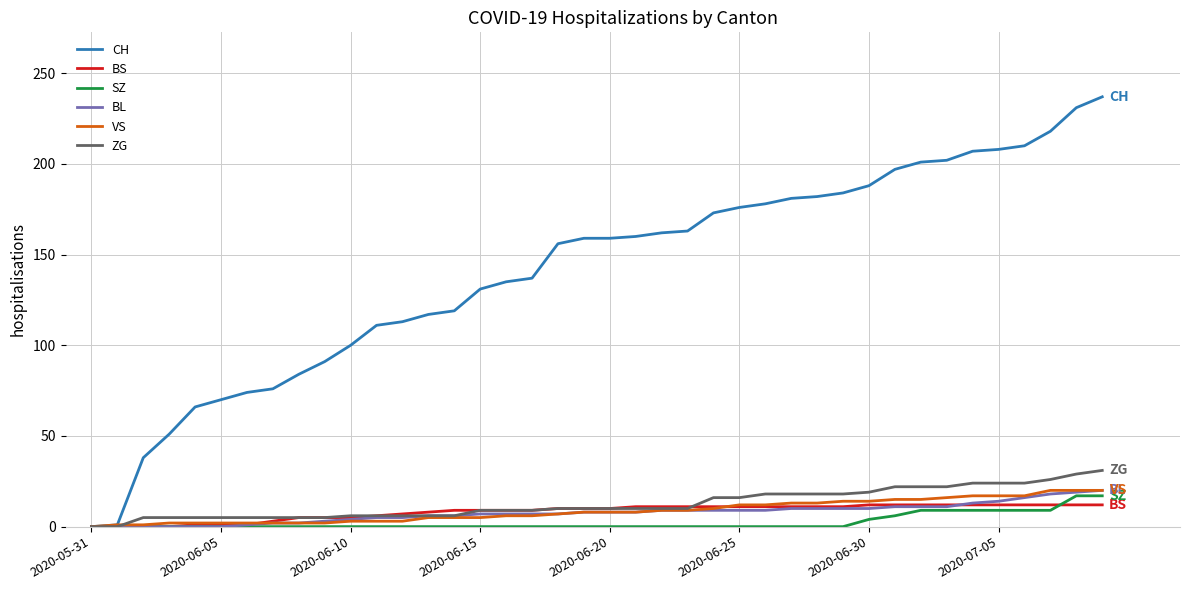

Which series has the widest spread of values?

CH